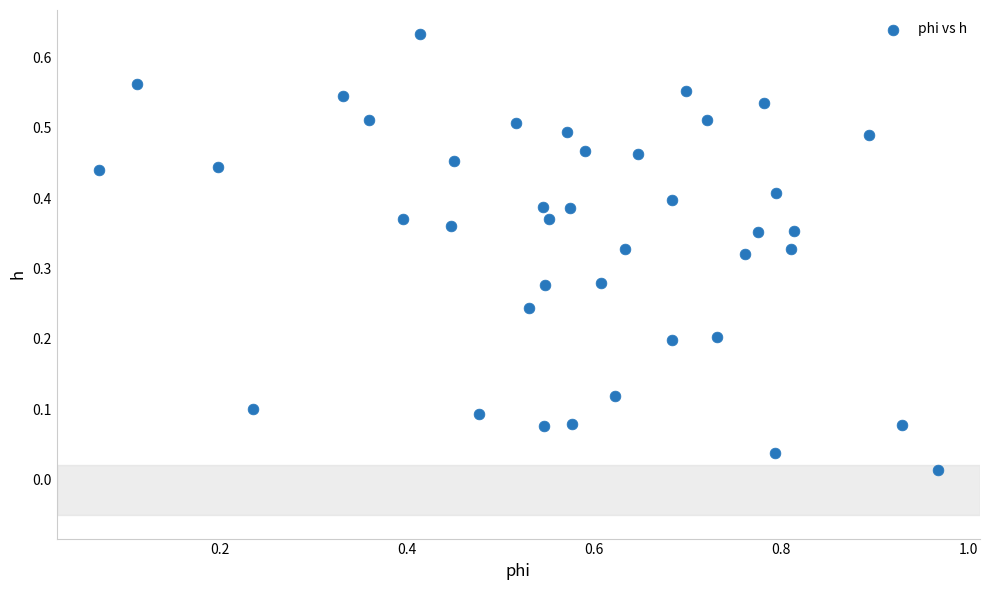

What is the range of X values (max minus min)?

0.9